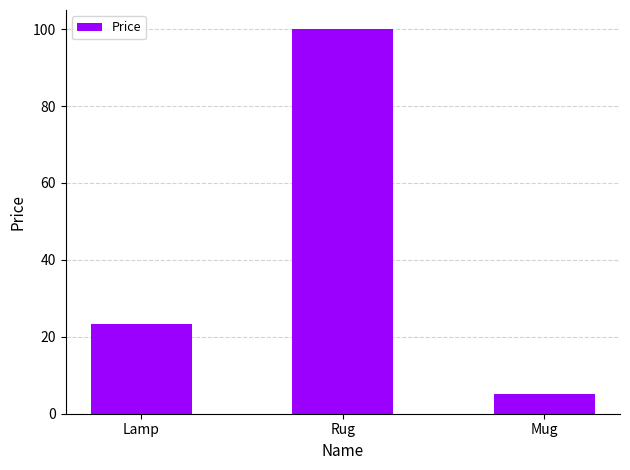

What is the sum of all values?

128.5